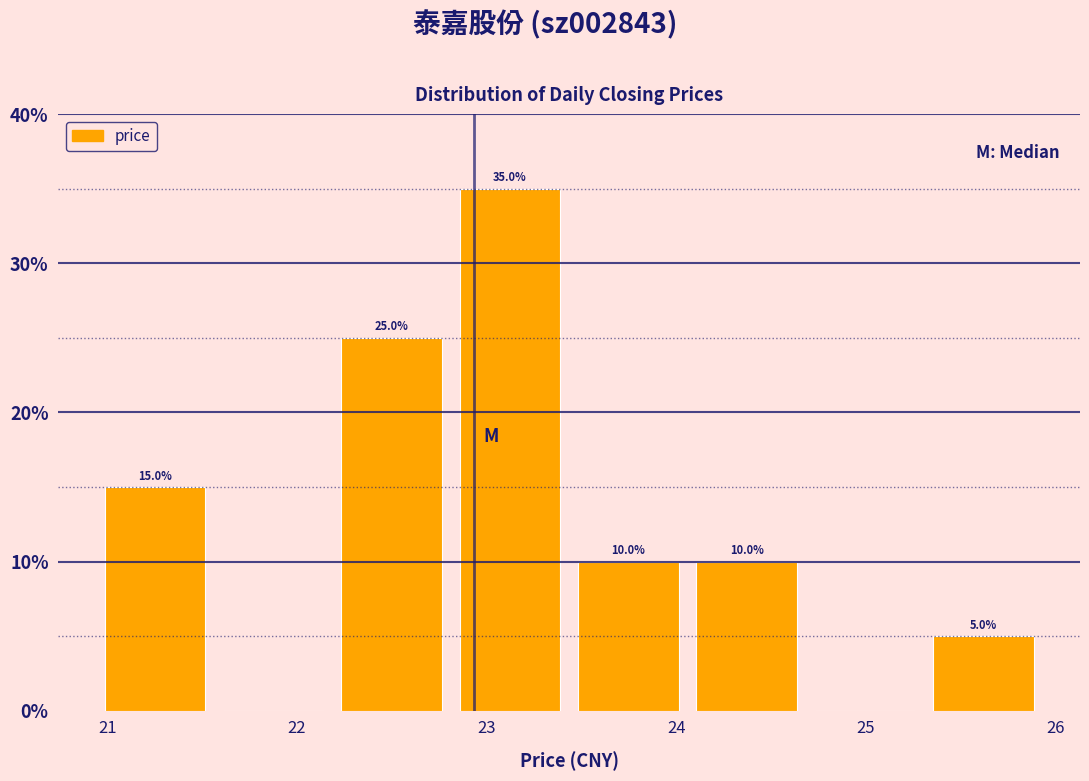

Which range on the x-axis has the tallest bar?

22.8 to 23.4